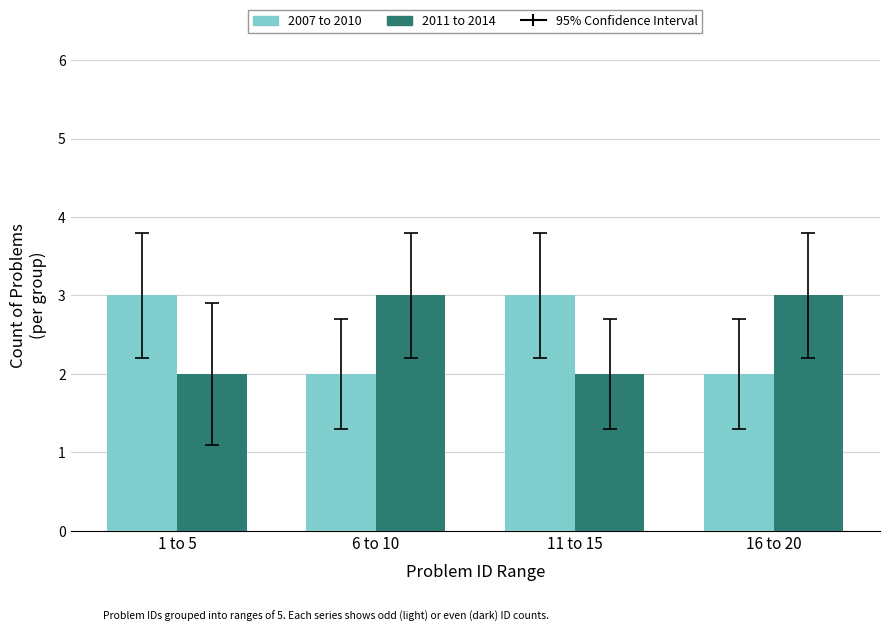

Reading right to left, list all the values displayed in this chart.

2007 to 2010: 2	3	2	3
2011 to 2014: 3	2	3	2